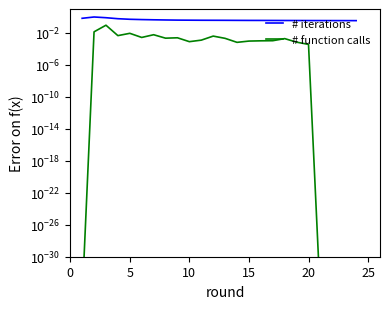

True or false: # iterations and # function calls cross at least once.

False